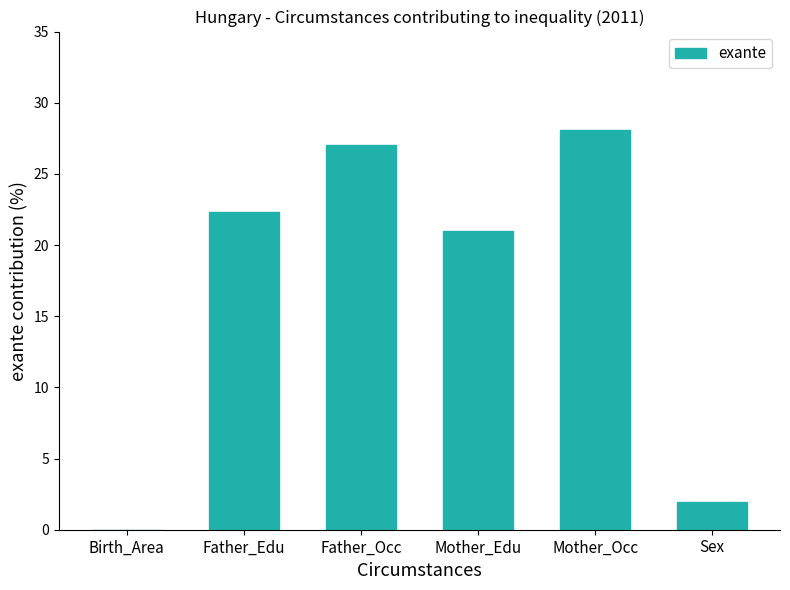

How many distinct data groups are displayed?

1